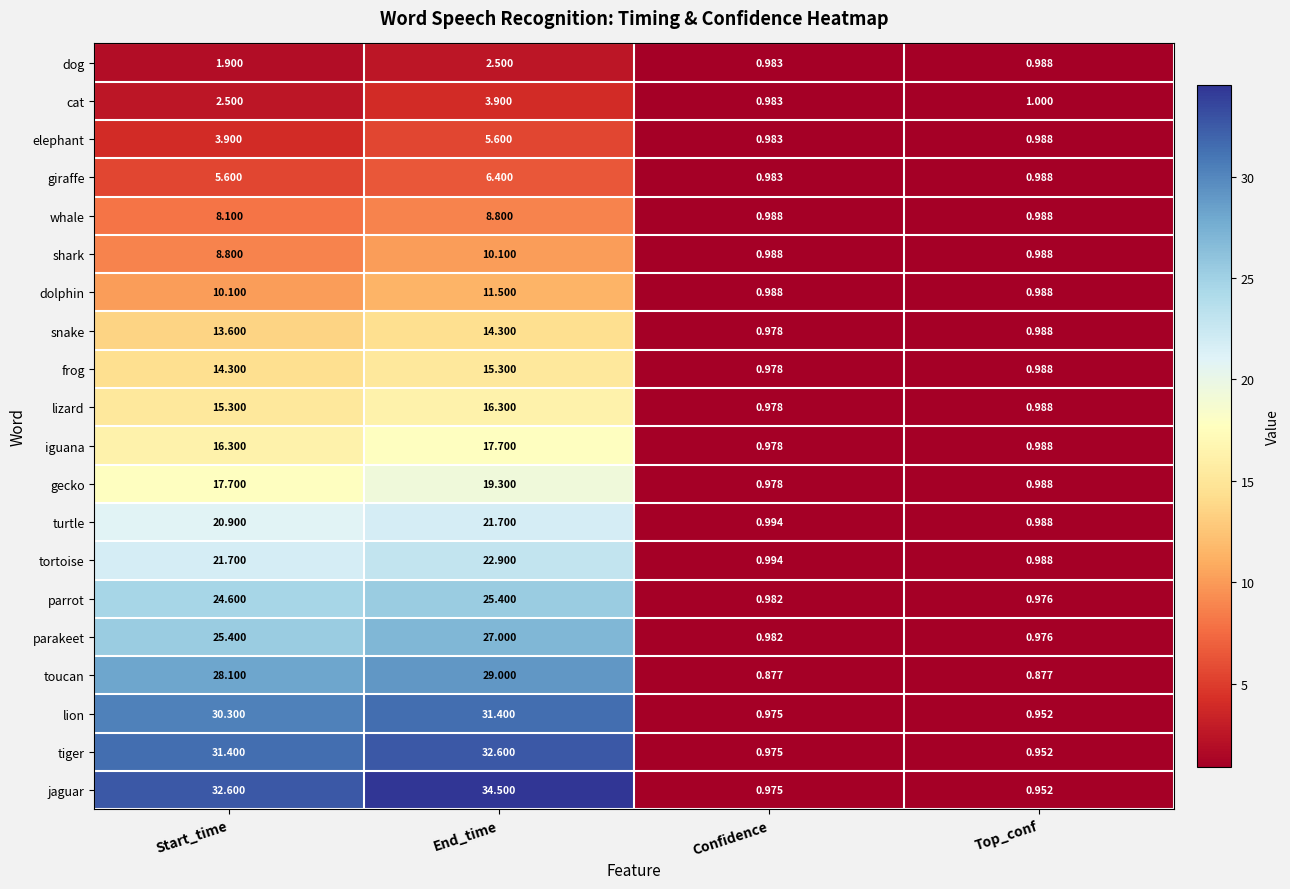

Which category has the lowest value in the tortoise series?

Top_conf